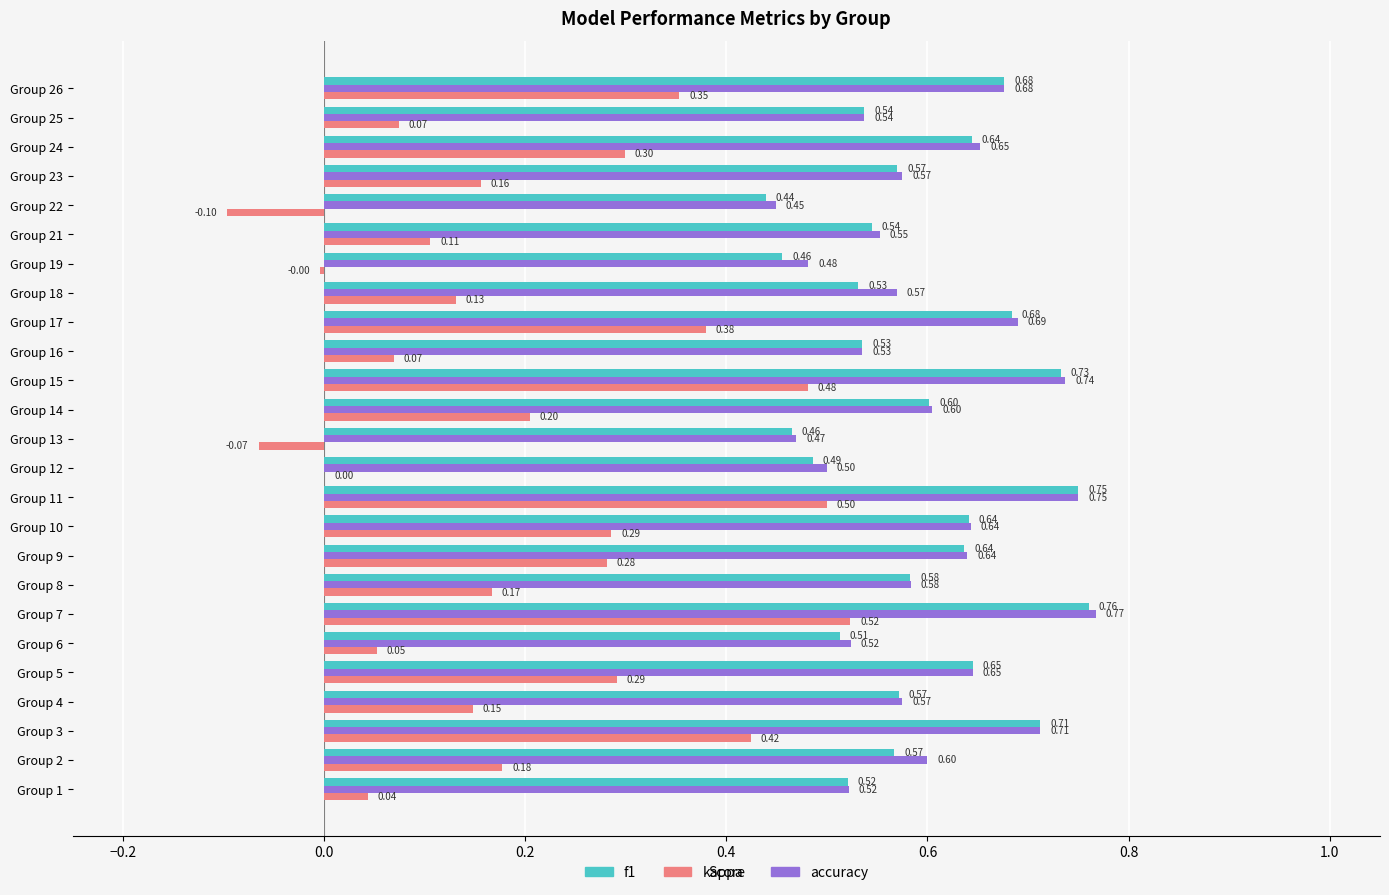

What is the total value across all series at Group 11?

2.0